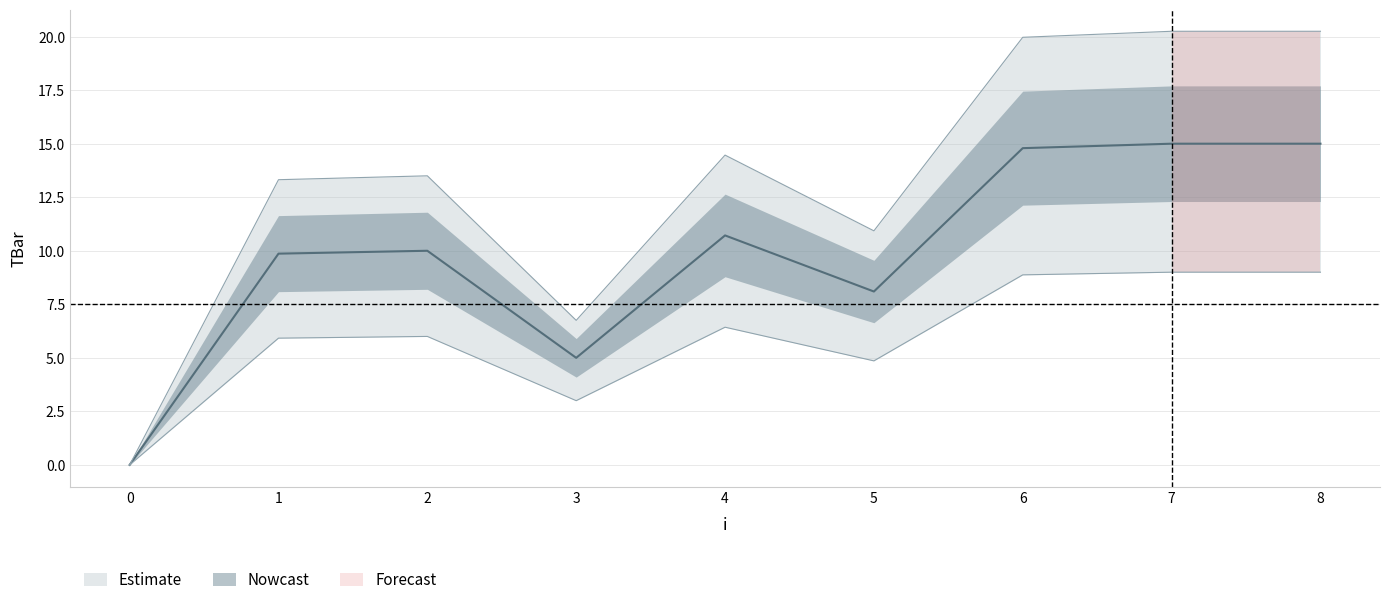

List the labels in order of value, largest first.

7, 8, 6, 4, 2, 1, 5, 3, 0